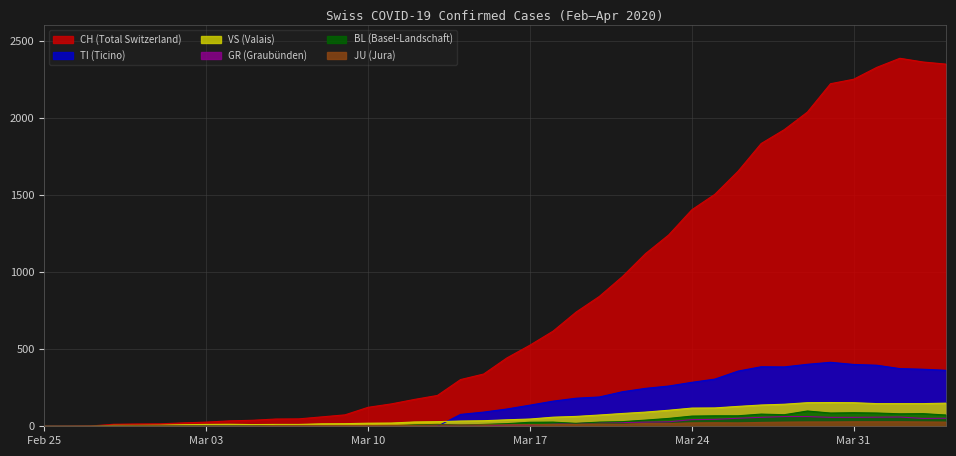

What is the difference between the maximum and second lowest values in the TI series?

415